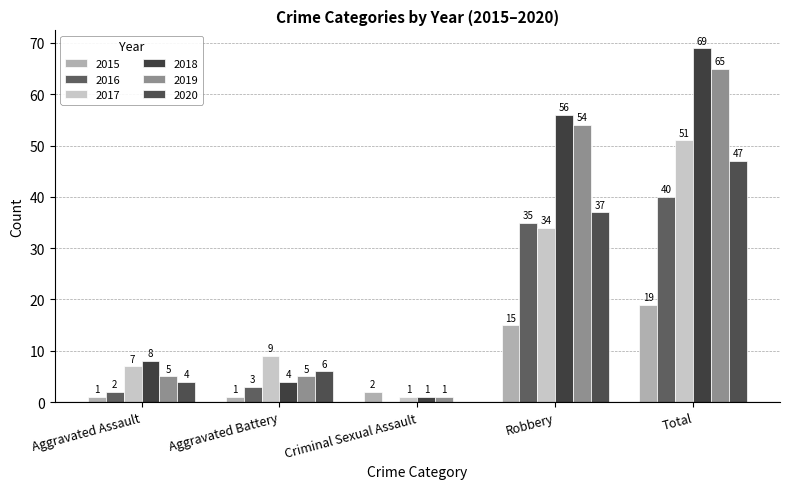

What is the difference between the highest and lowest values at Criminal Sexual Assault?

2